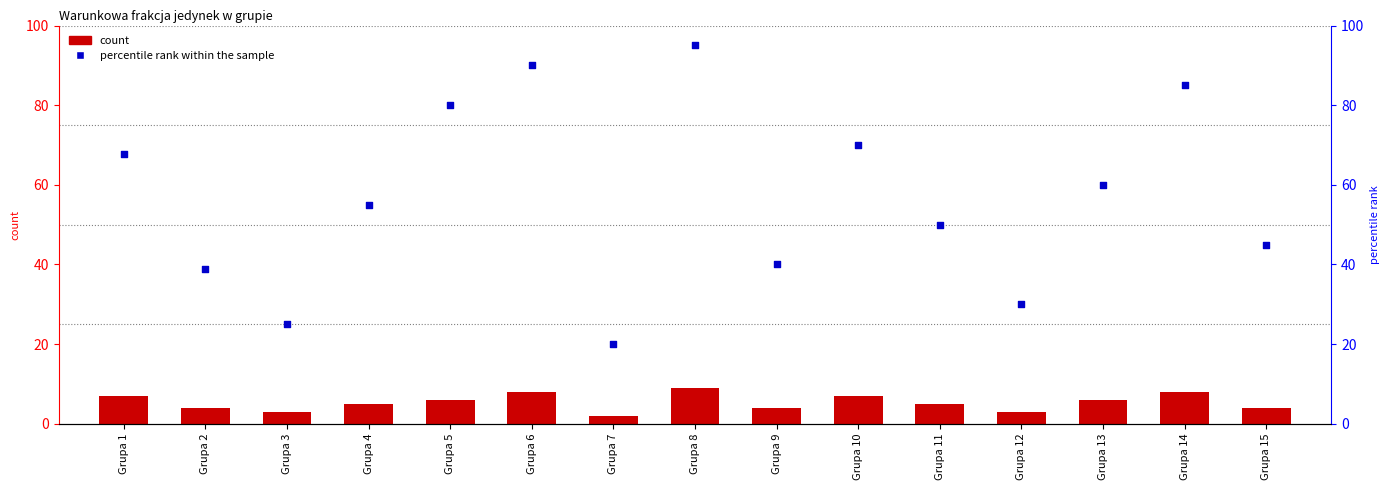

Which series contains the lowest Y value?

count